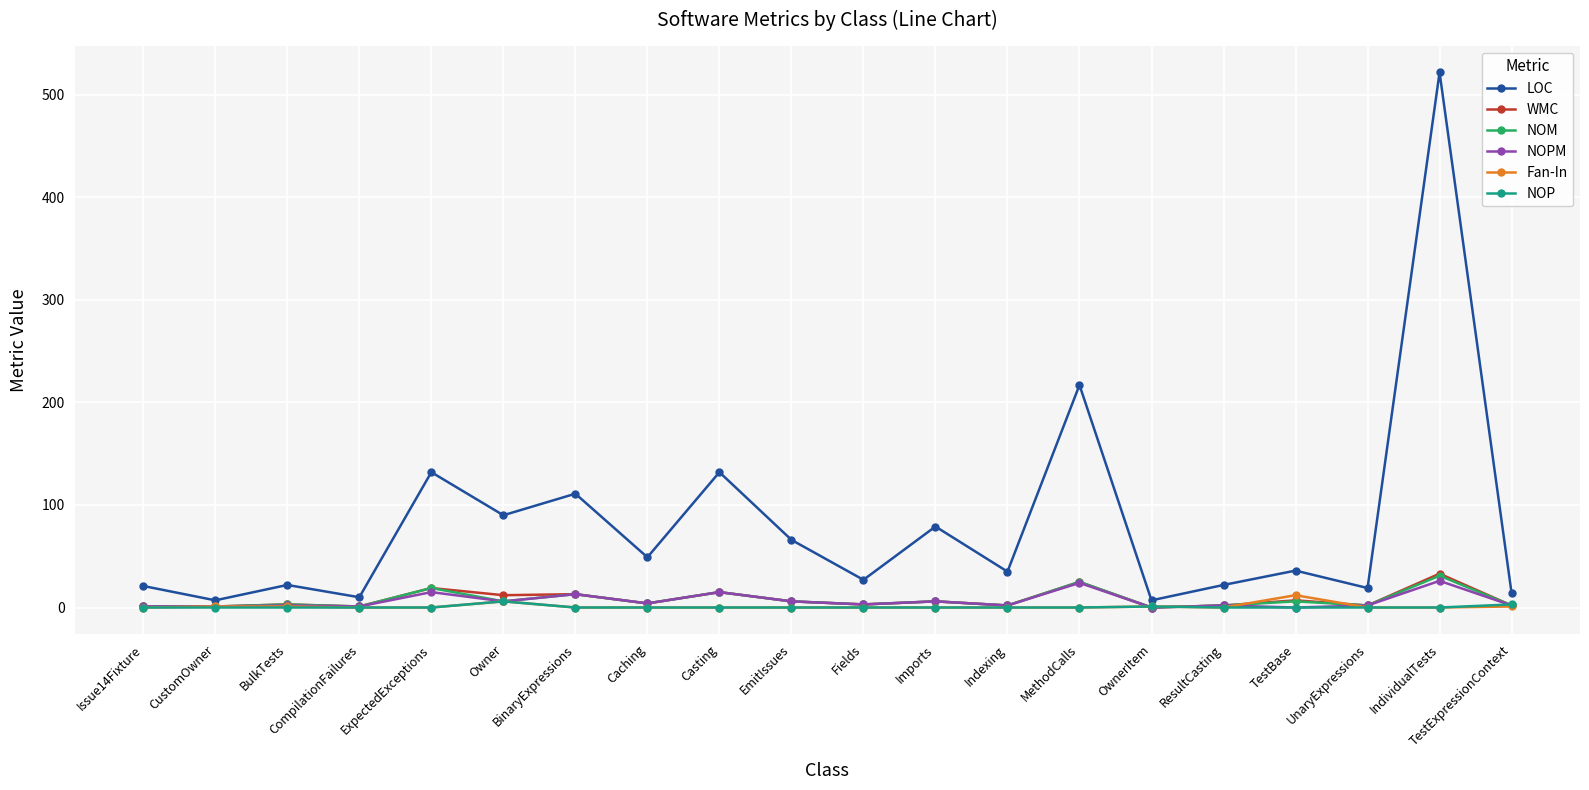

At which category is the sum across all series the highest?

IndividualTests